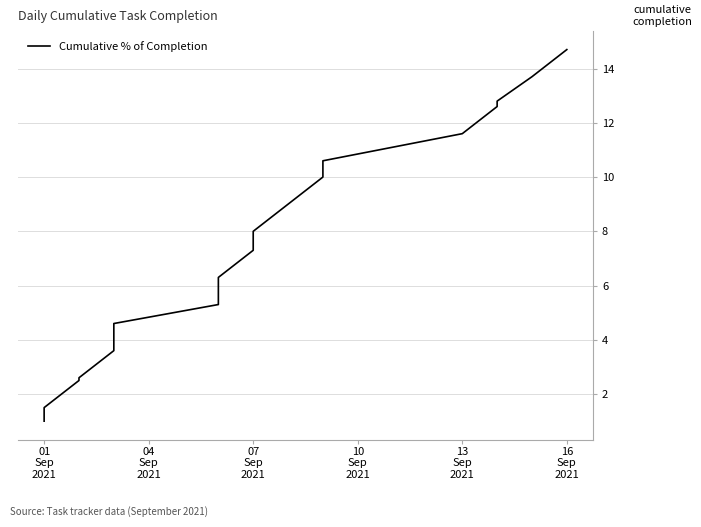

The chart shows a value of 2.9 at 07 Sep 2021. True or false?

False